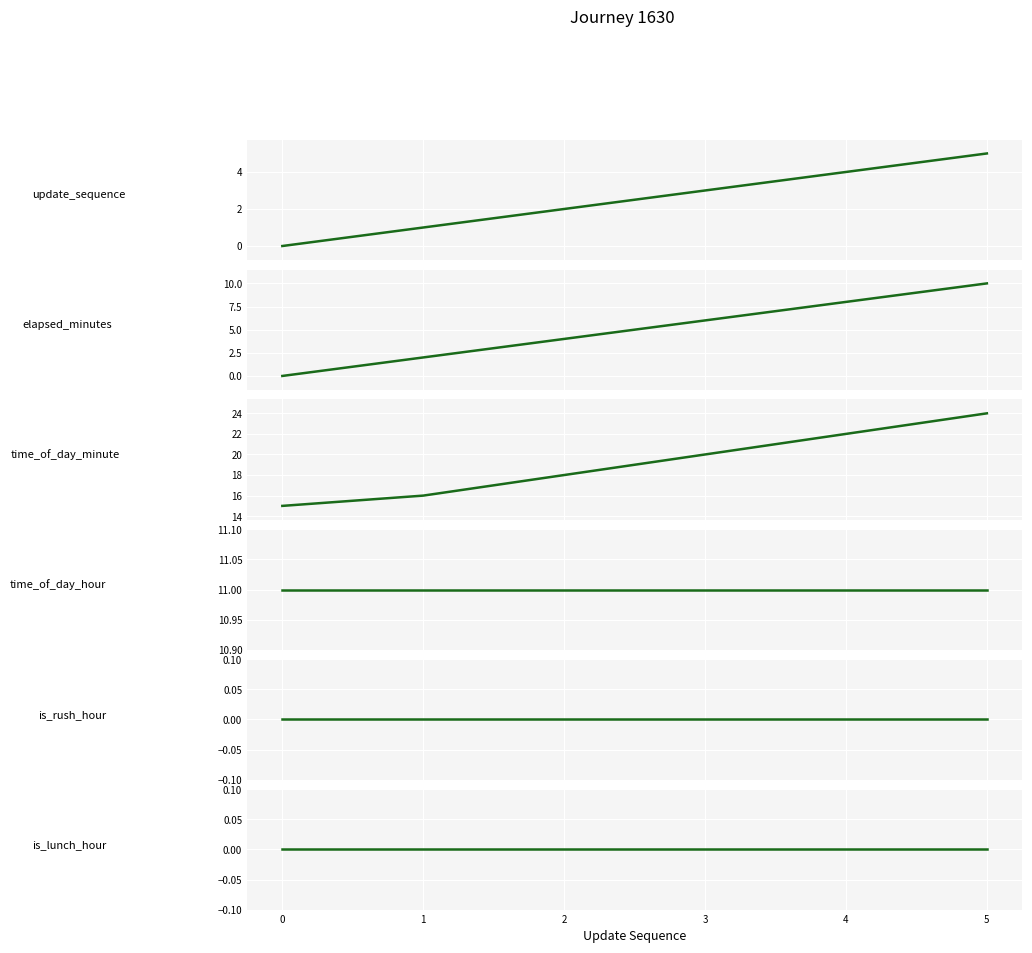

Which label corresponds to the largest value in the chart?

5